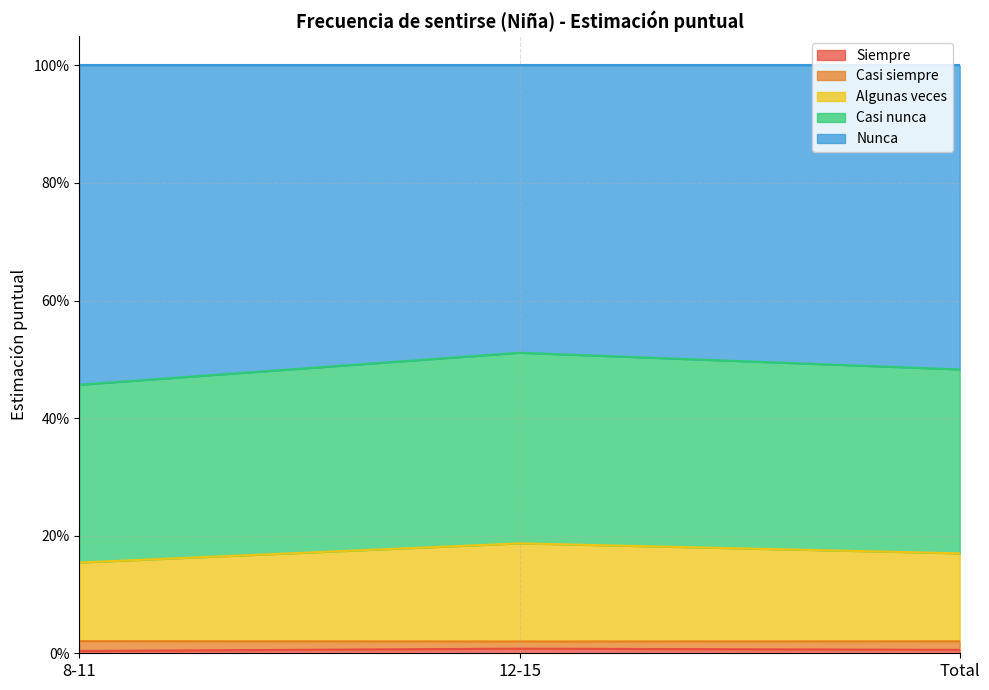

Where is Algunas veces nearest to the value 0?

8-11